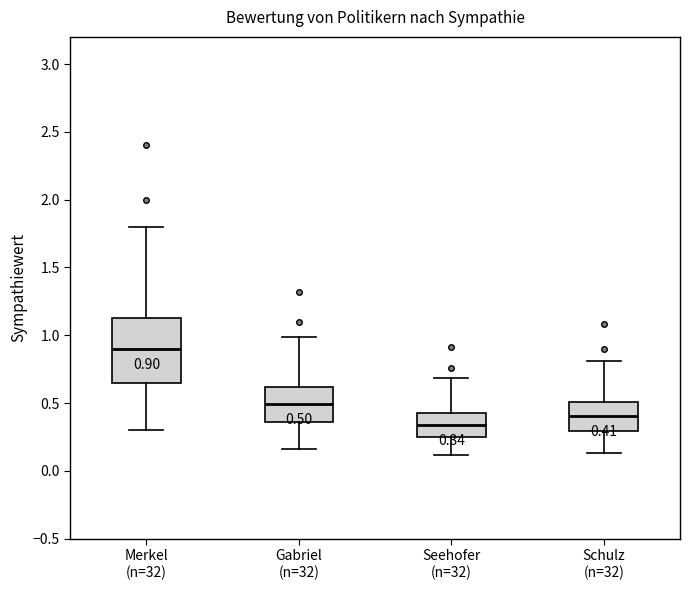

Comparing the boxes themselves (not the whiskers), which one is the tallest?

Merkel (n=32)